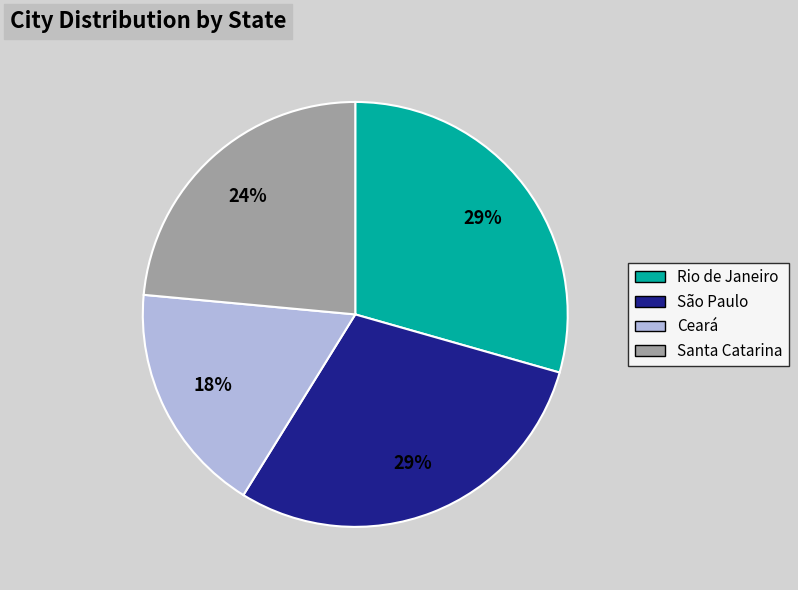

Is there a majority slice in this chart?

No